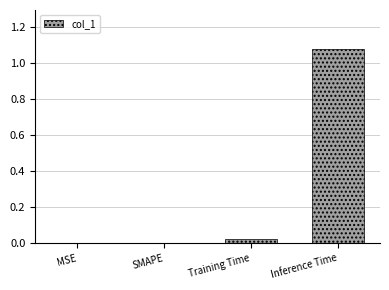

Which label corresponds to the largest value in the chart?

Inference Time